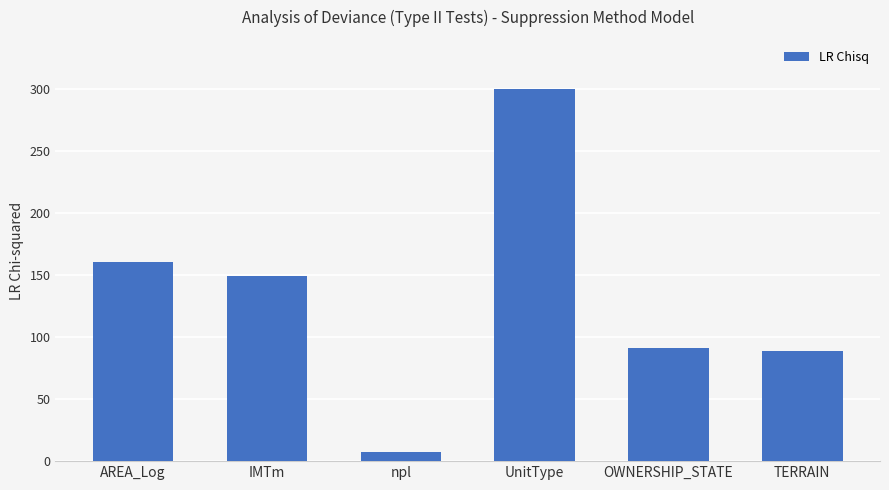

At which label does the data first exceed 149?

AREA_Log